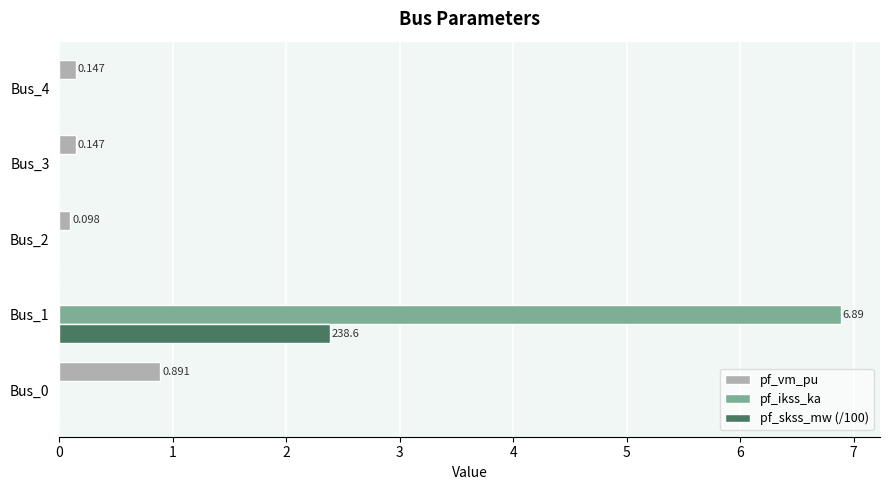

Is the value of pf_ikss_ka at Bus_0 greater than the value of pf_vm_pu at Bus_0?

No